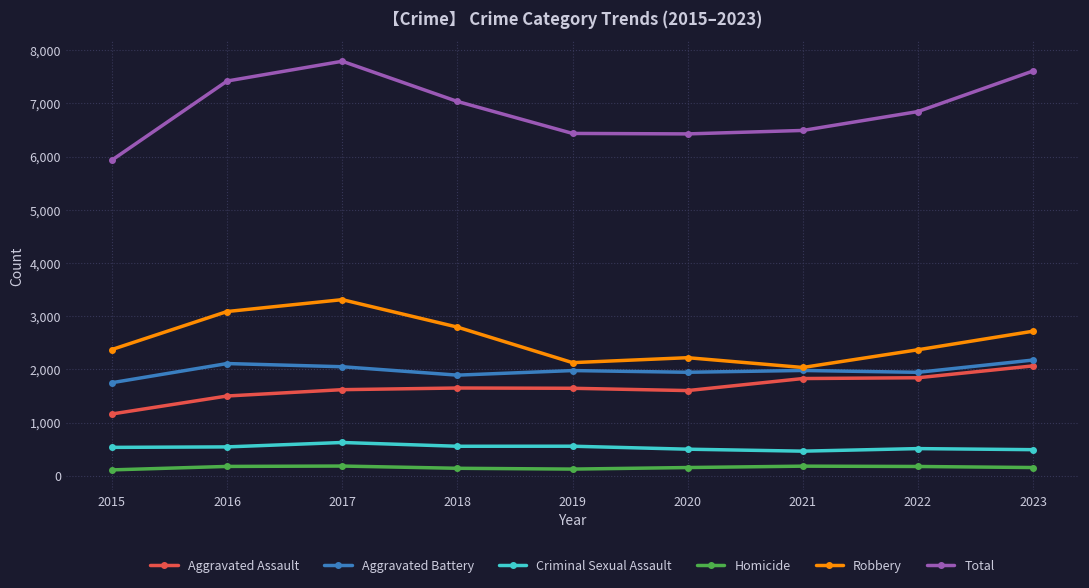

Does the chart have visible grid lines?

Yes